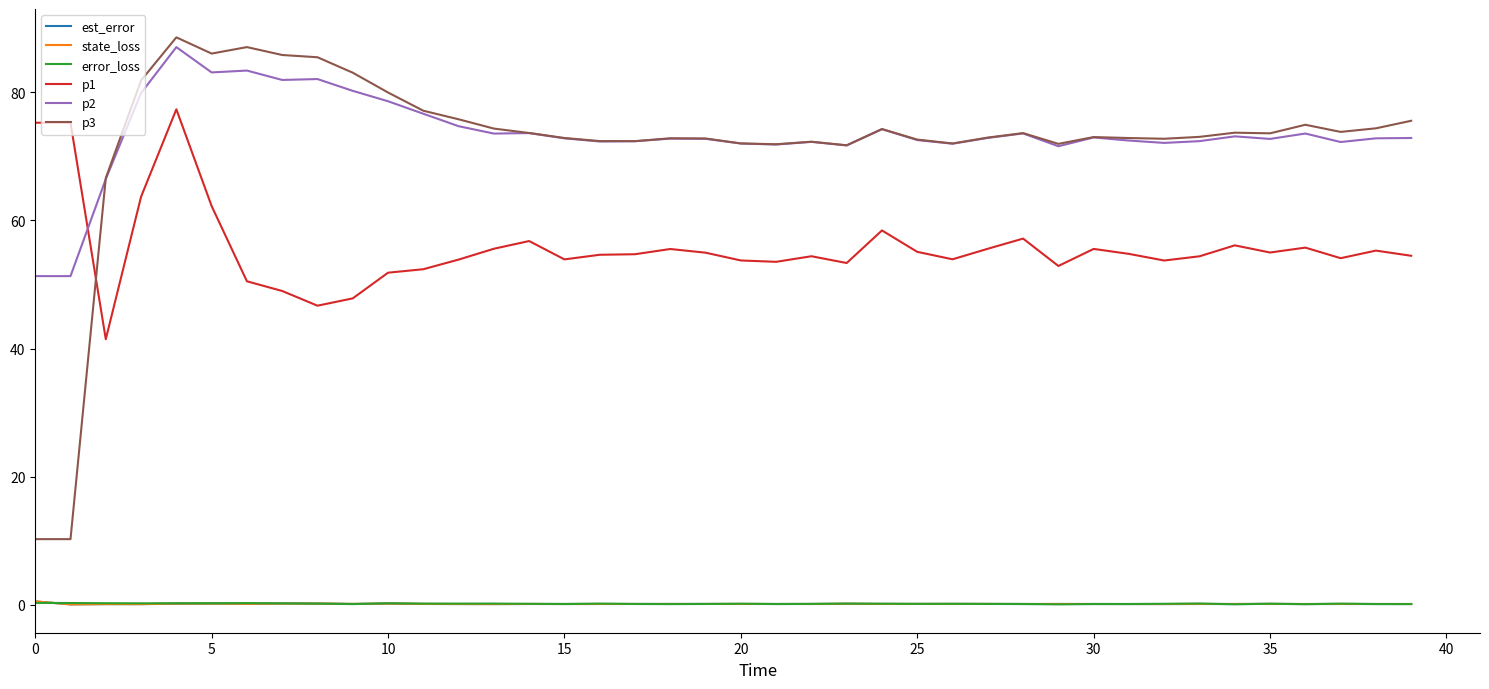

What is the greatest value displayed?

88.6